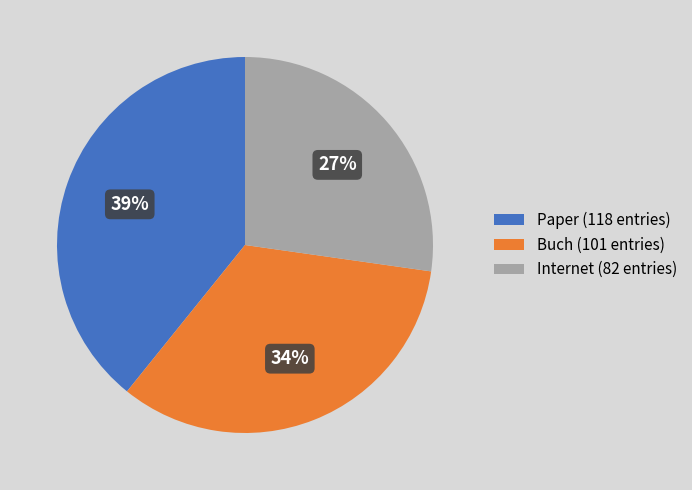

Do Internet and Buch together represent more than half of the pie?

Yes